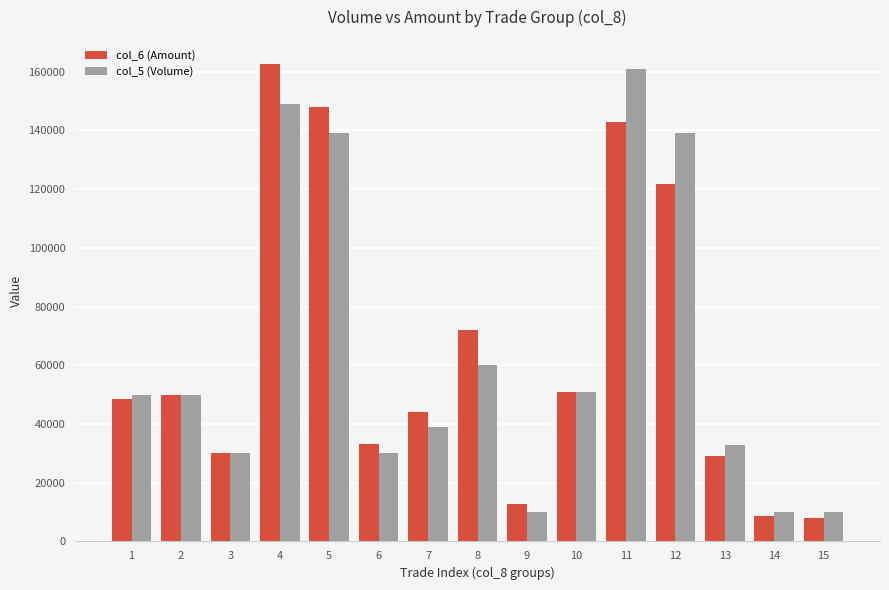

The col_5 (Volume) series shows 50000 at 1. True or false?

True